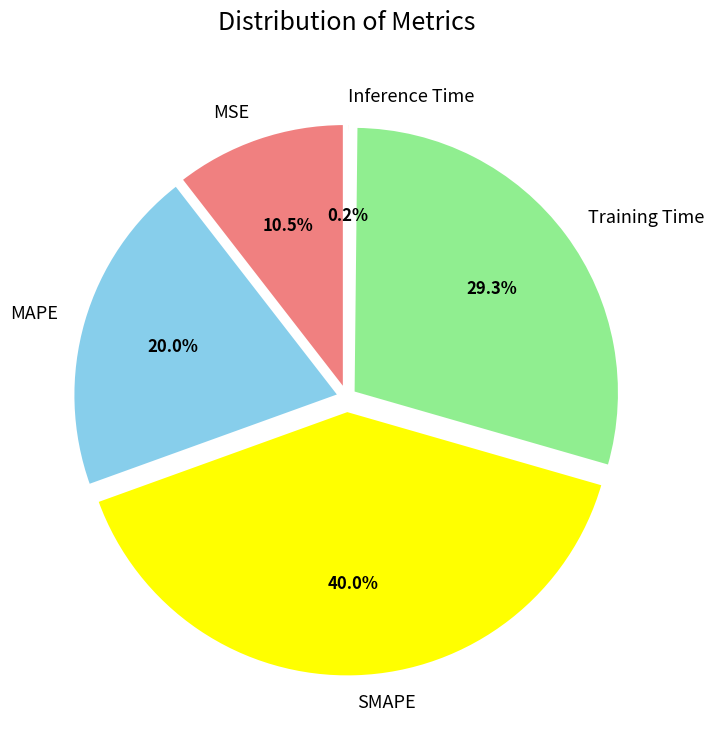

Does any single category account for the majority?

No